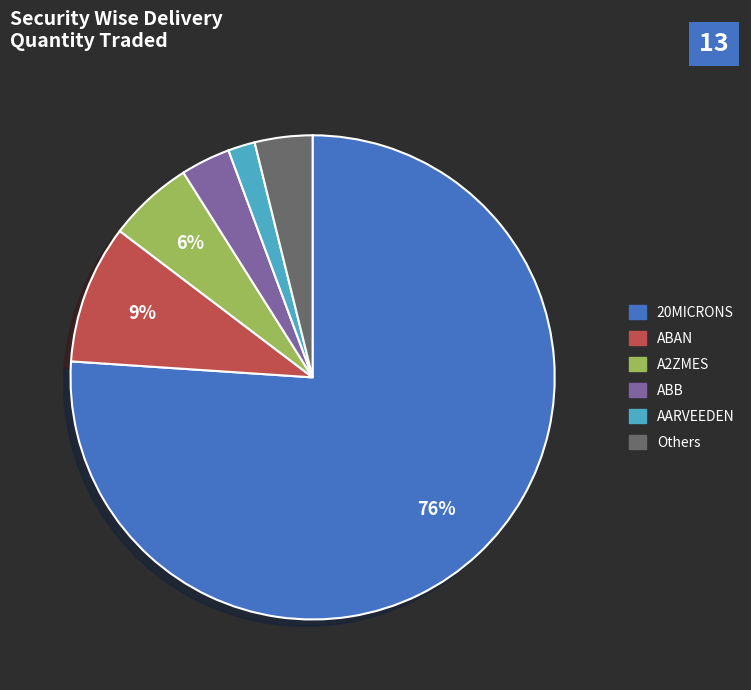

Does any single category account for the majority?

Yes